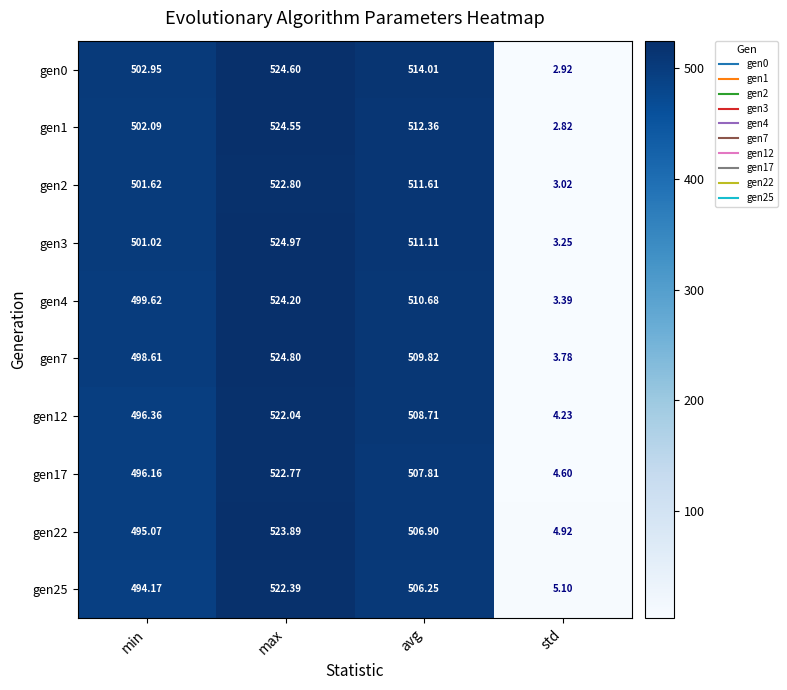

List the labels in order of gen0 value, largest first.

max, avg, min, std